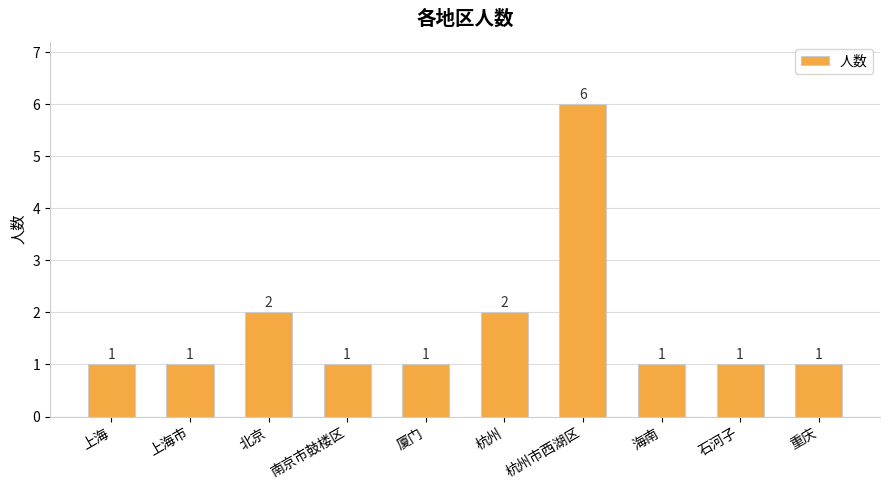

What is the sum of the values at 杭州市西湖区 and 石河子?

7